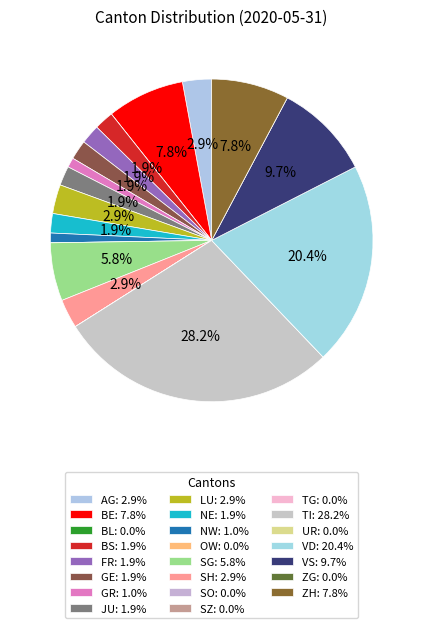

Rank the categories by value from highest to lowest.

TI, VD, VS, BE, ZH, SG, AG, LU, SH, BS, FR, GE, JU, NE, GR, NW, BL, OW, SO, SZ, TG, UR, ZG